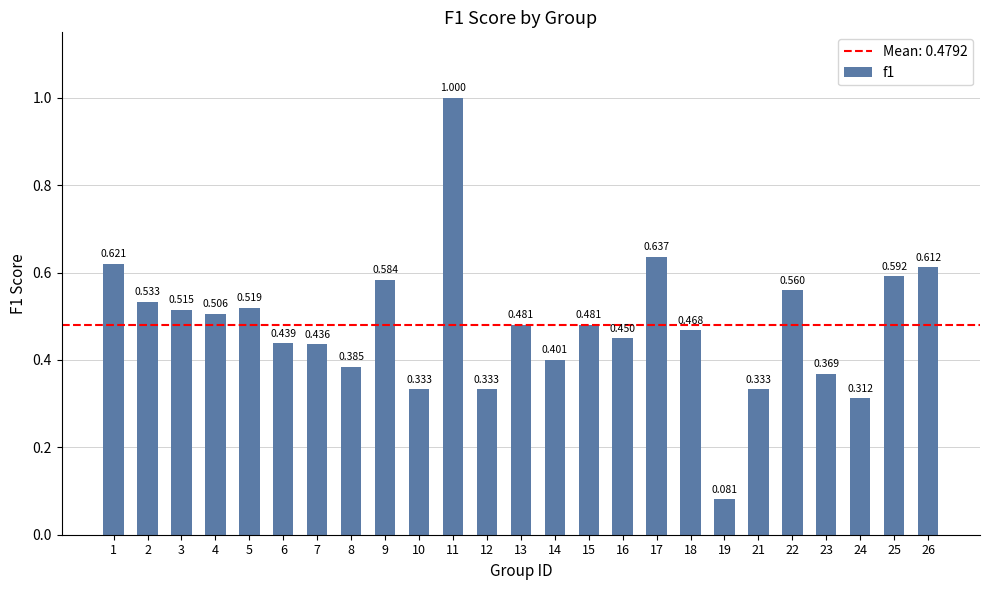

What is the change in value from 13 to 21?

-0.1